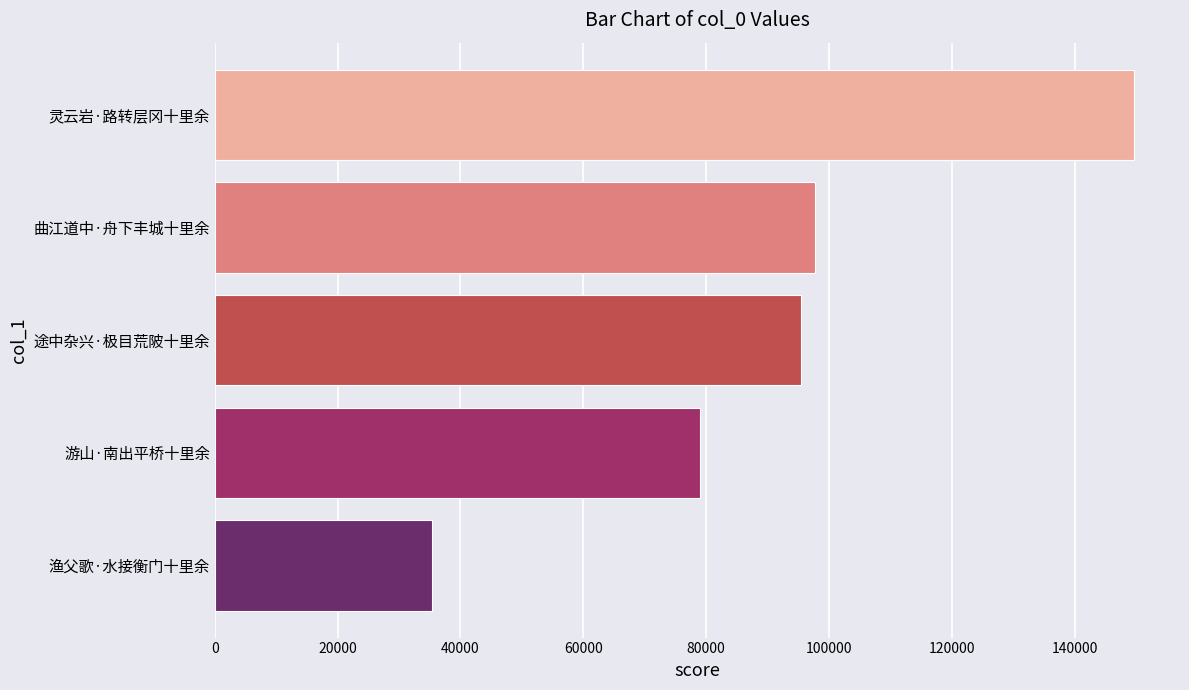

What is the average value?

91454